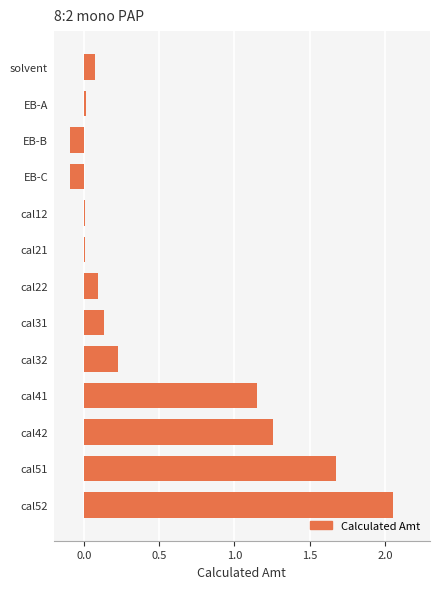

The value at EB-B is -0.1. True or false?

True